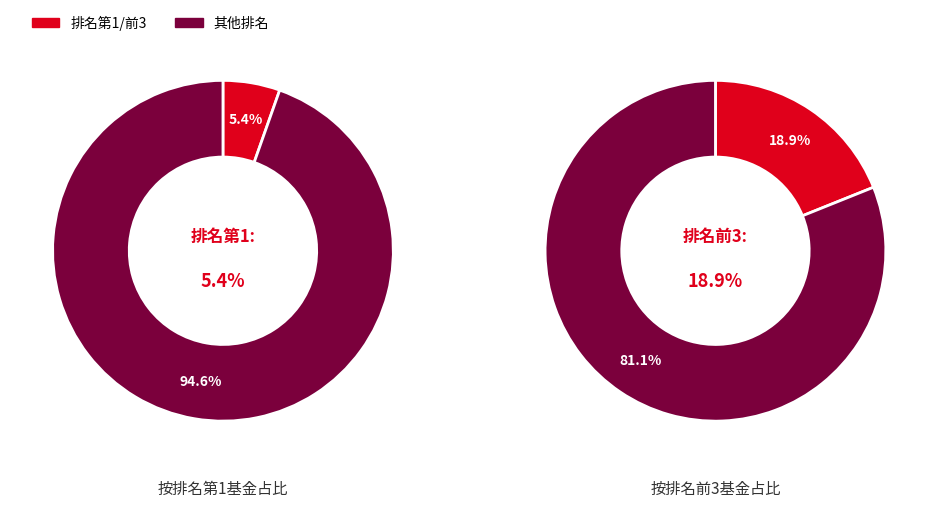

Is the sum of 1 and 3 greater than half?

No